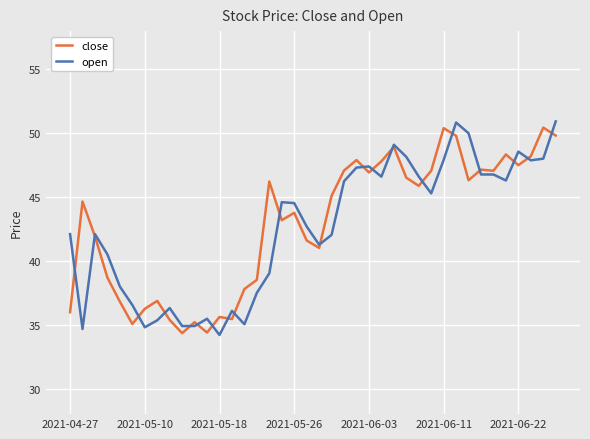

What is the greatest value displayed?

50.9